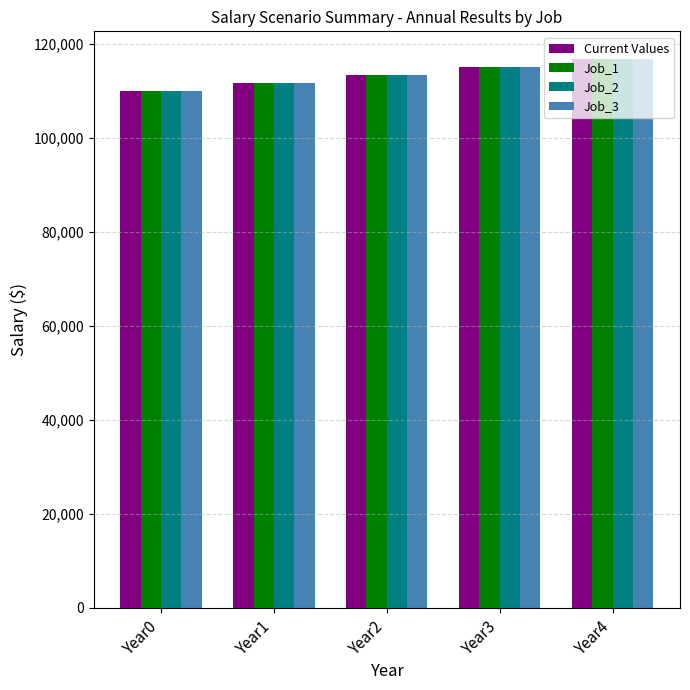

What is the average value of the Job_2 series?

113349.9